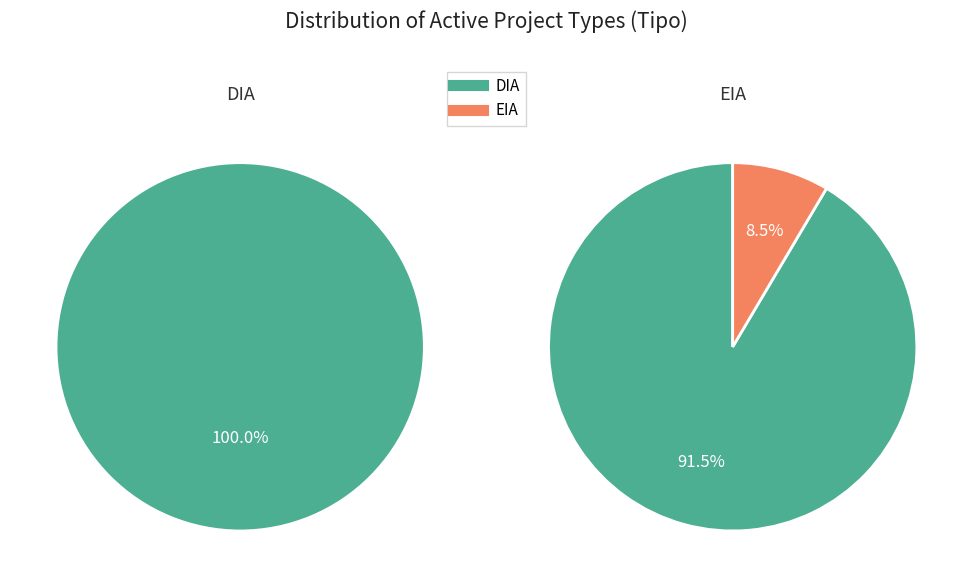

To the nearest percent, what is the combined percentage of DIA and EIA?

100%